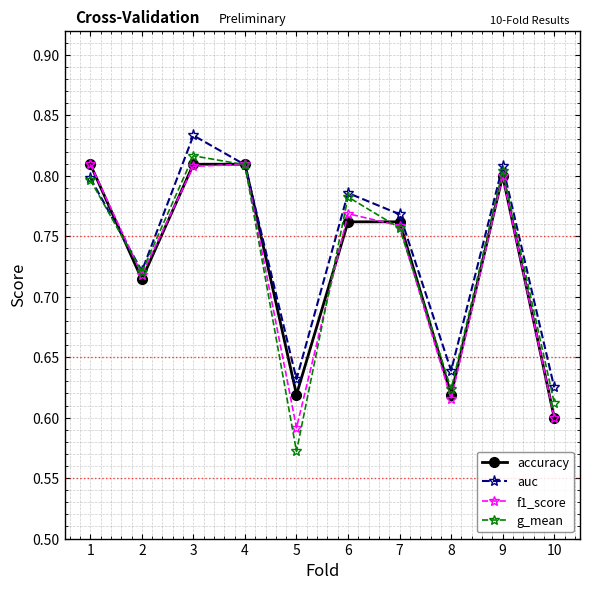

Count the auc values in the range 0 to 1.

10